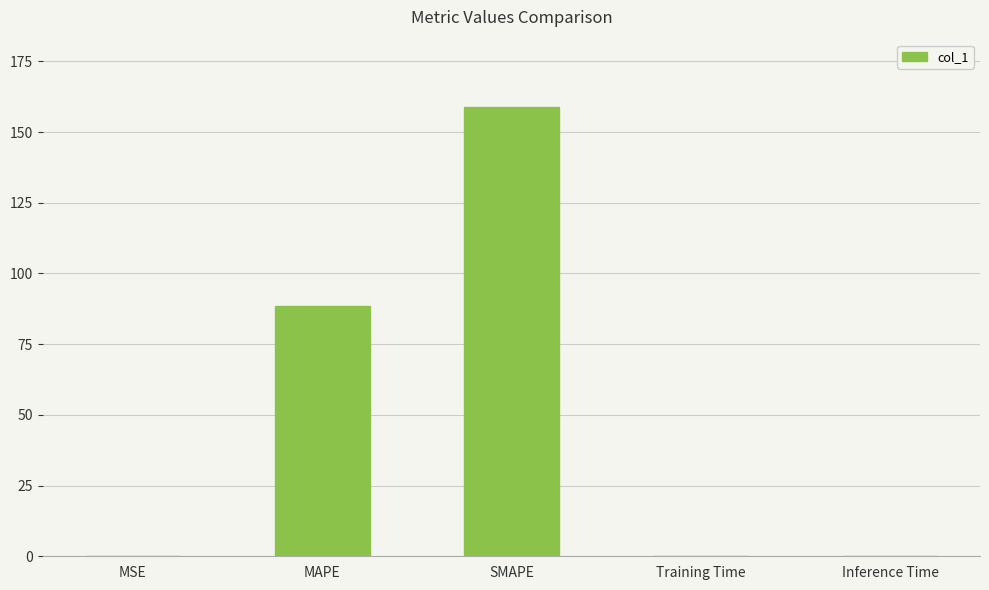

Which category has the highest value across all series?

SMAPE